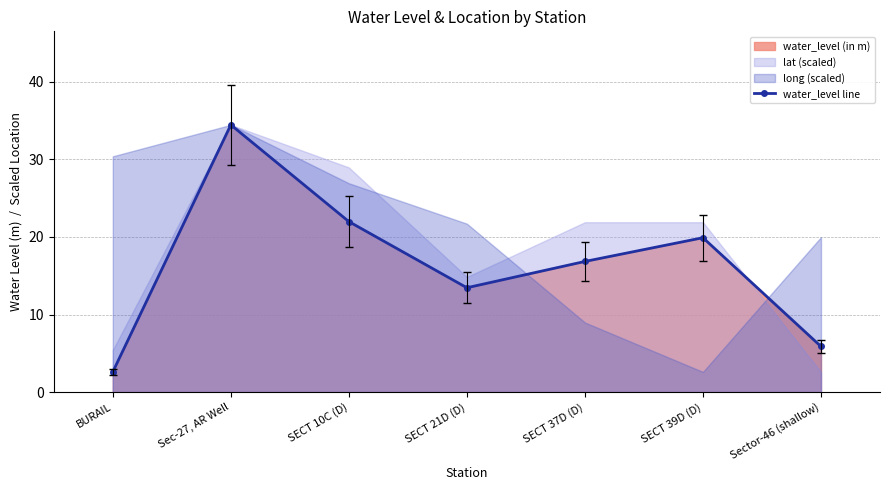

What is the sum of the values at BURAIL and SECT 21D (D)?

16.1